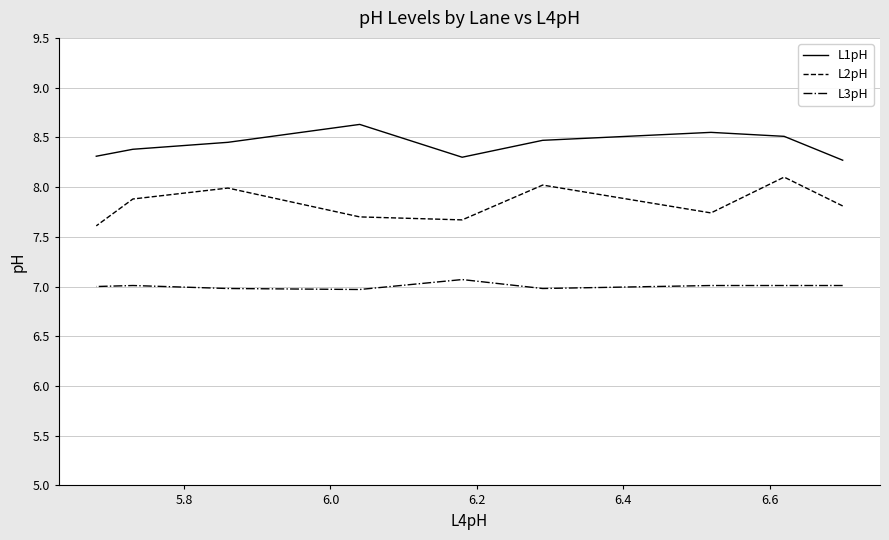

At 5.8, list the series in order from largest to smallest.

L1pH, L2pH, L3pH